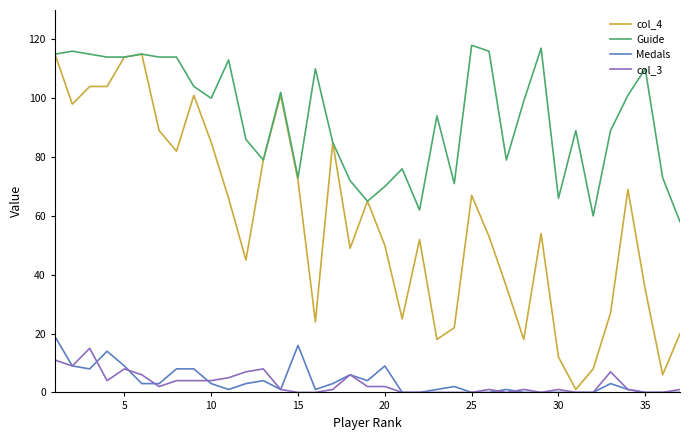

What is the maximum value shown in the chart?

118